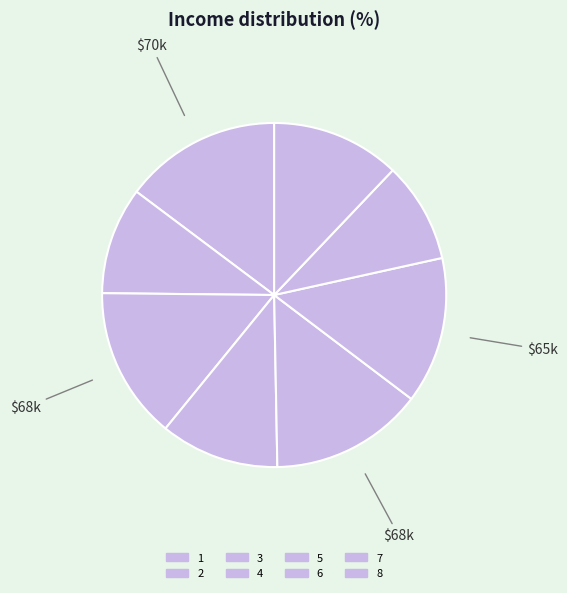

To the nearest percent, what is the difference between the 5 and 2 slice percentages?

4%